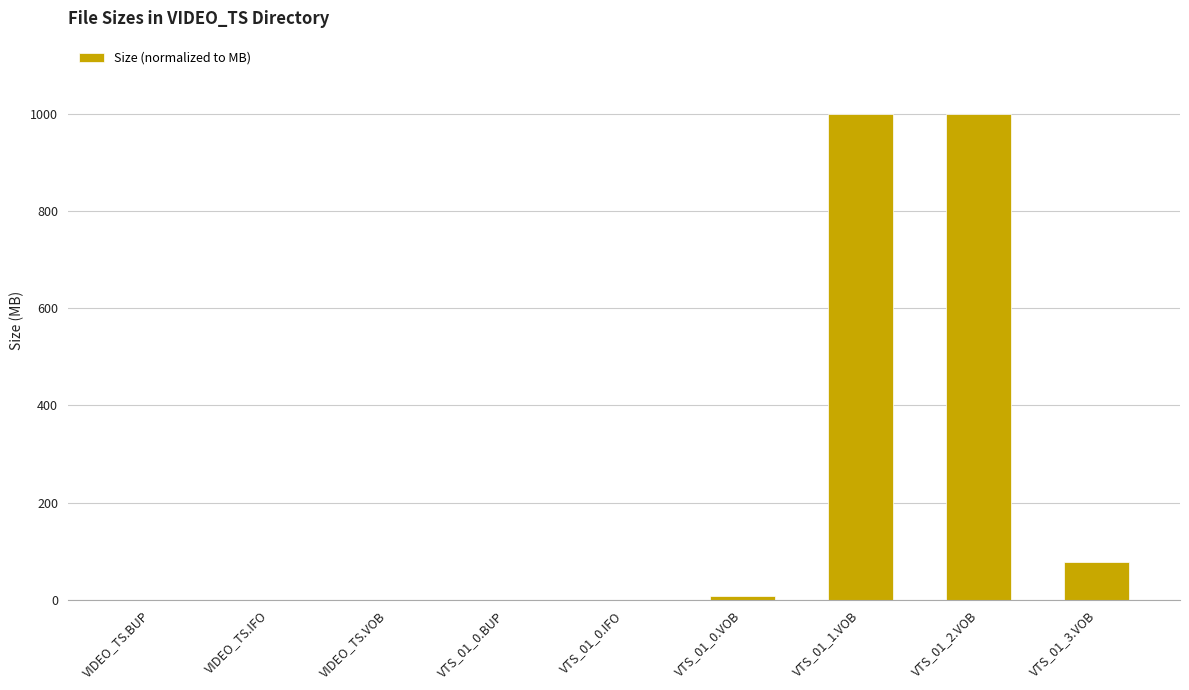

The value at VIDEO_TS.IFO is 0.0. True or false?

True